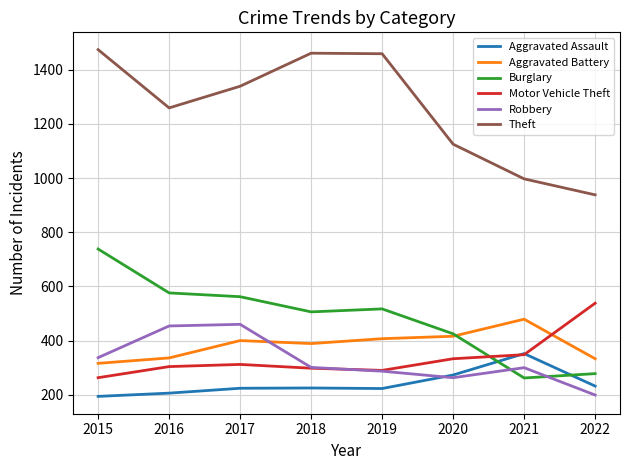

The Robbery series shows 596 at 2015. True or false?

False